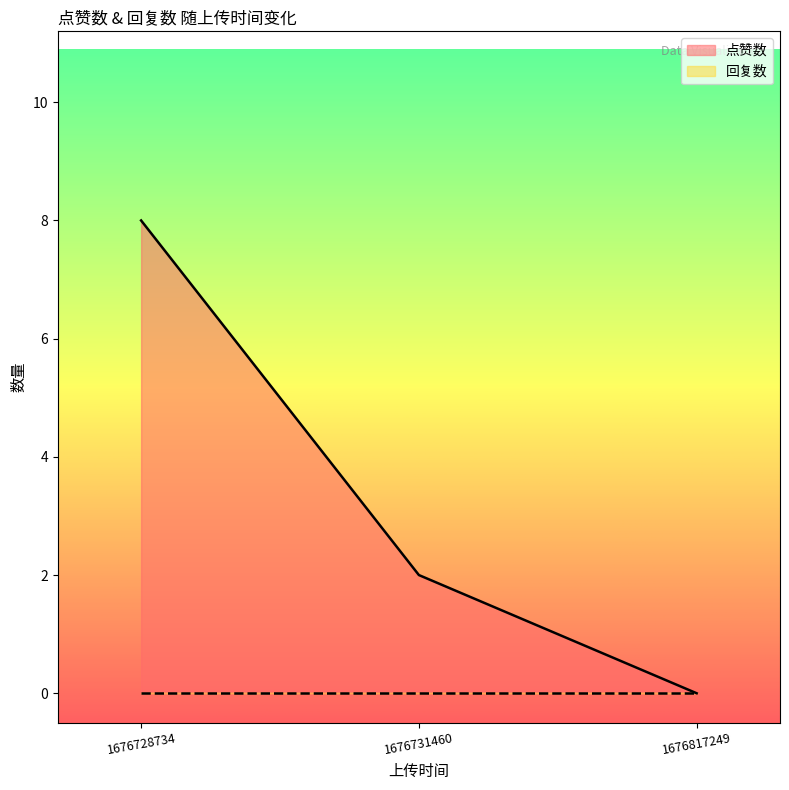

Reading left to right, transcribe all the data shown in this chart.

8	2	0